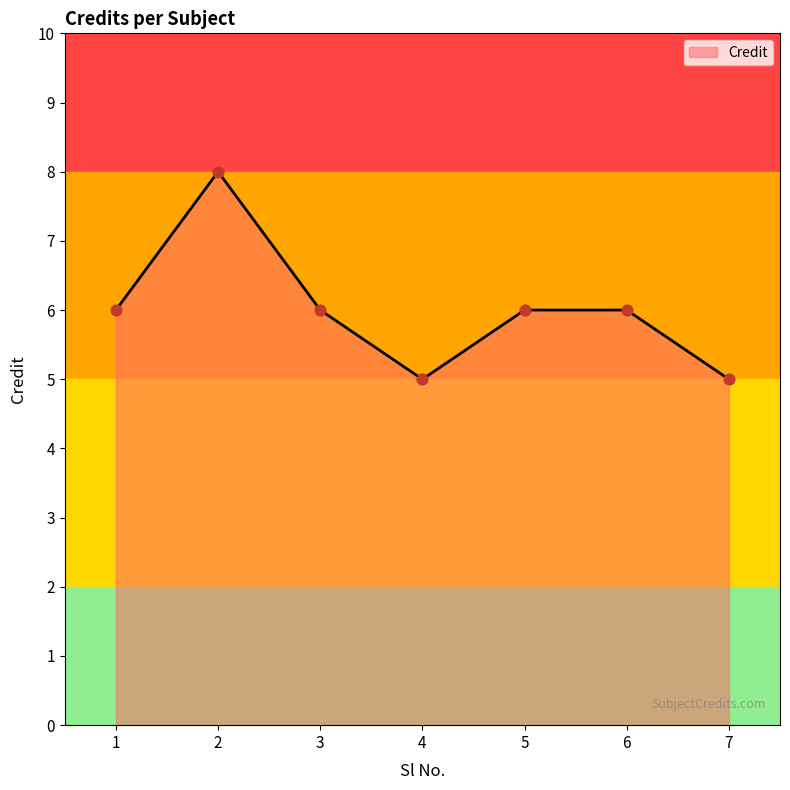

What is the change in value from 4 to 6?

+1